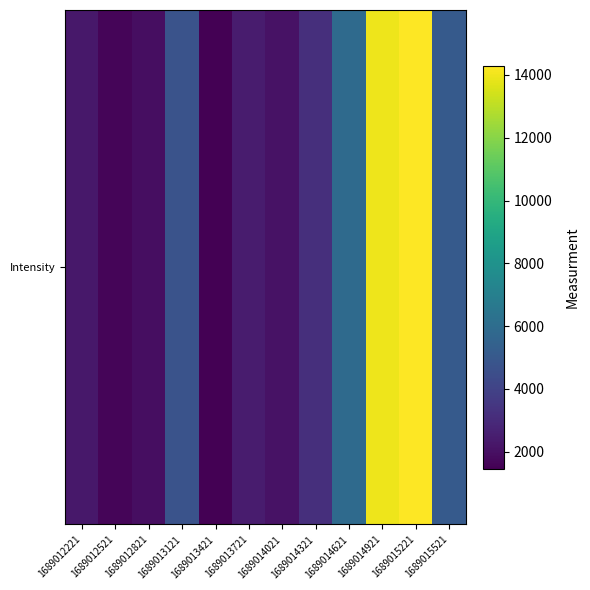

Rank the categories by value from lowest to highest.

1689013421, 1689012521, 1689012821, 1689014021, 1689012221, 1689013721, 1689014321, 1689013121, 1689015521, 1689014621, 1689014921, 1689015221